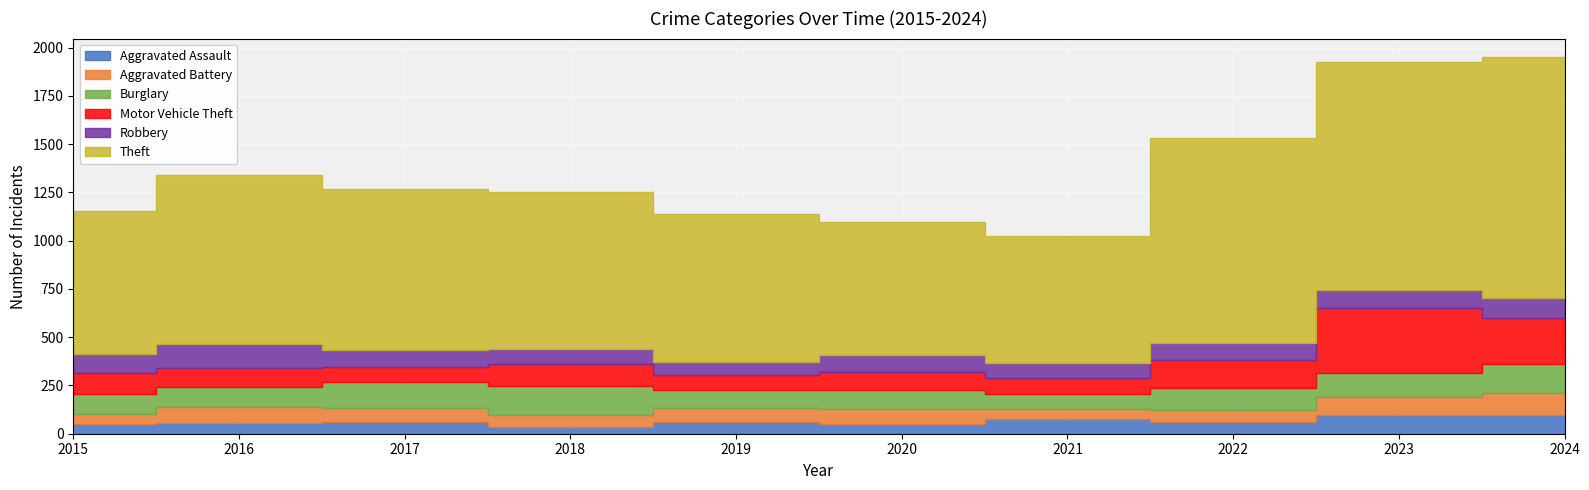

Which label corresponds to the largest value in the chart?

2024